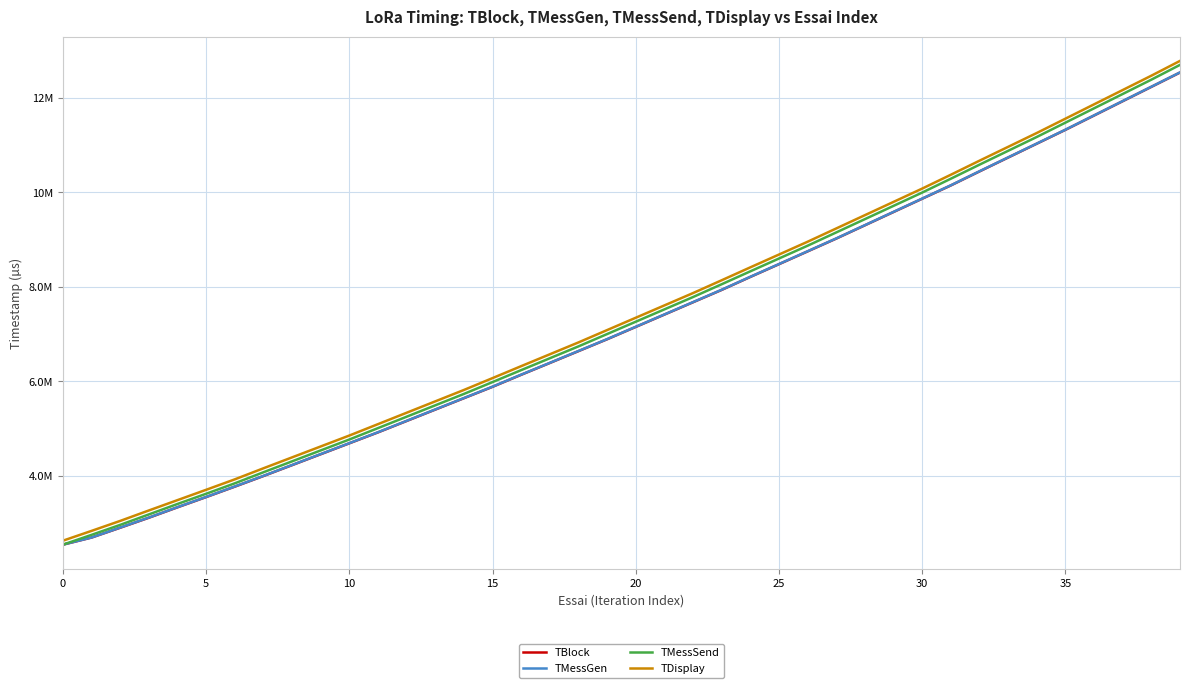

True or false: TMessGen has more than 2 points higher than both neighbors.

False